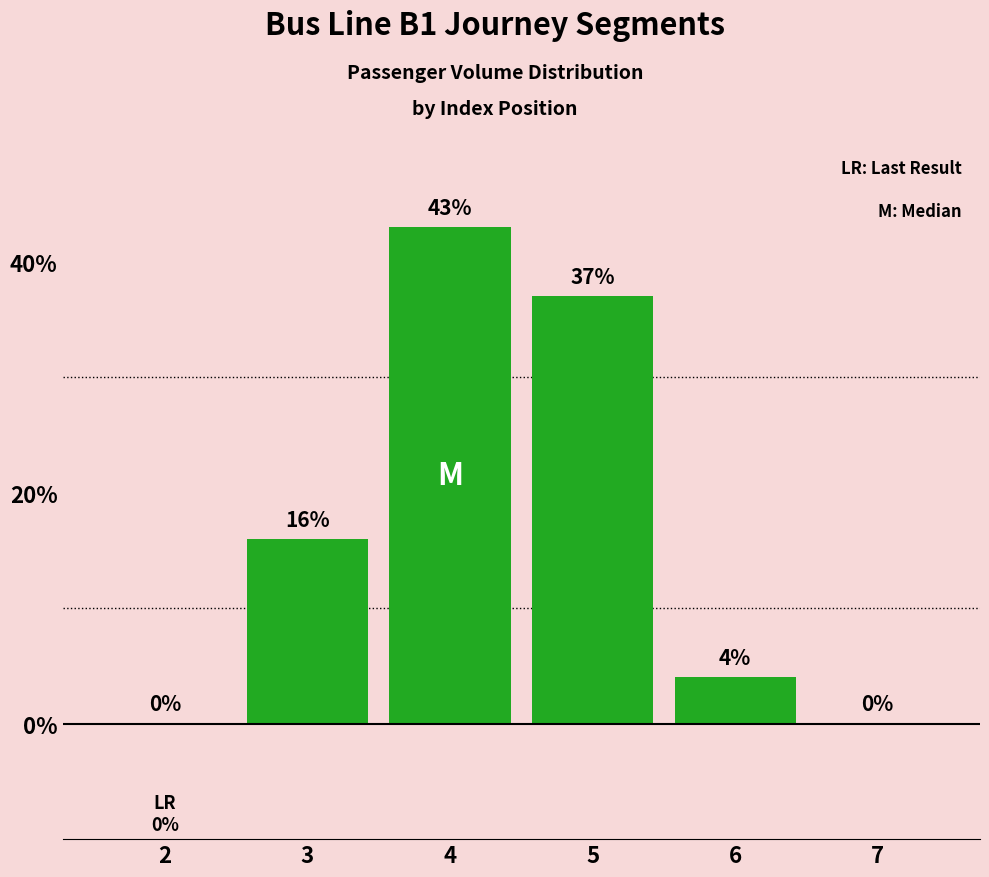

At which label is the value closest to 21?

3